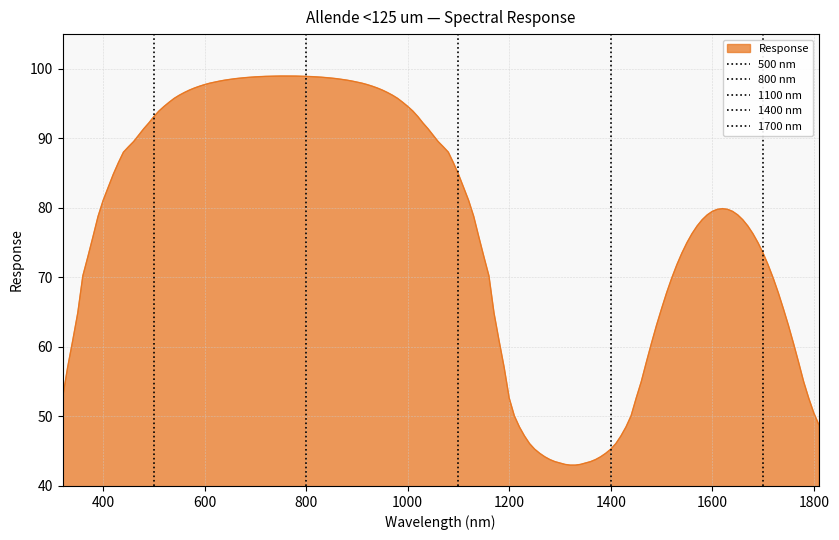

What is the minimum value for Response?

43.0